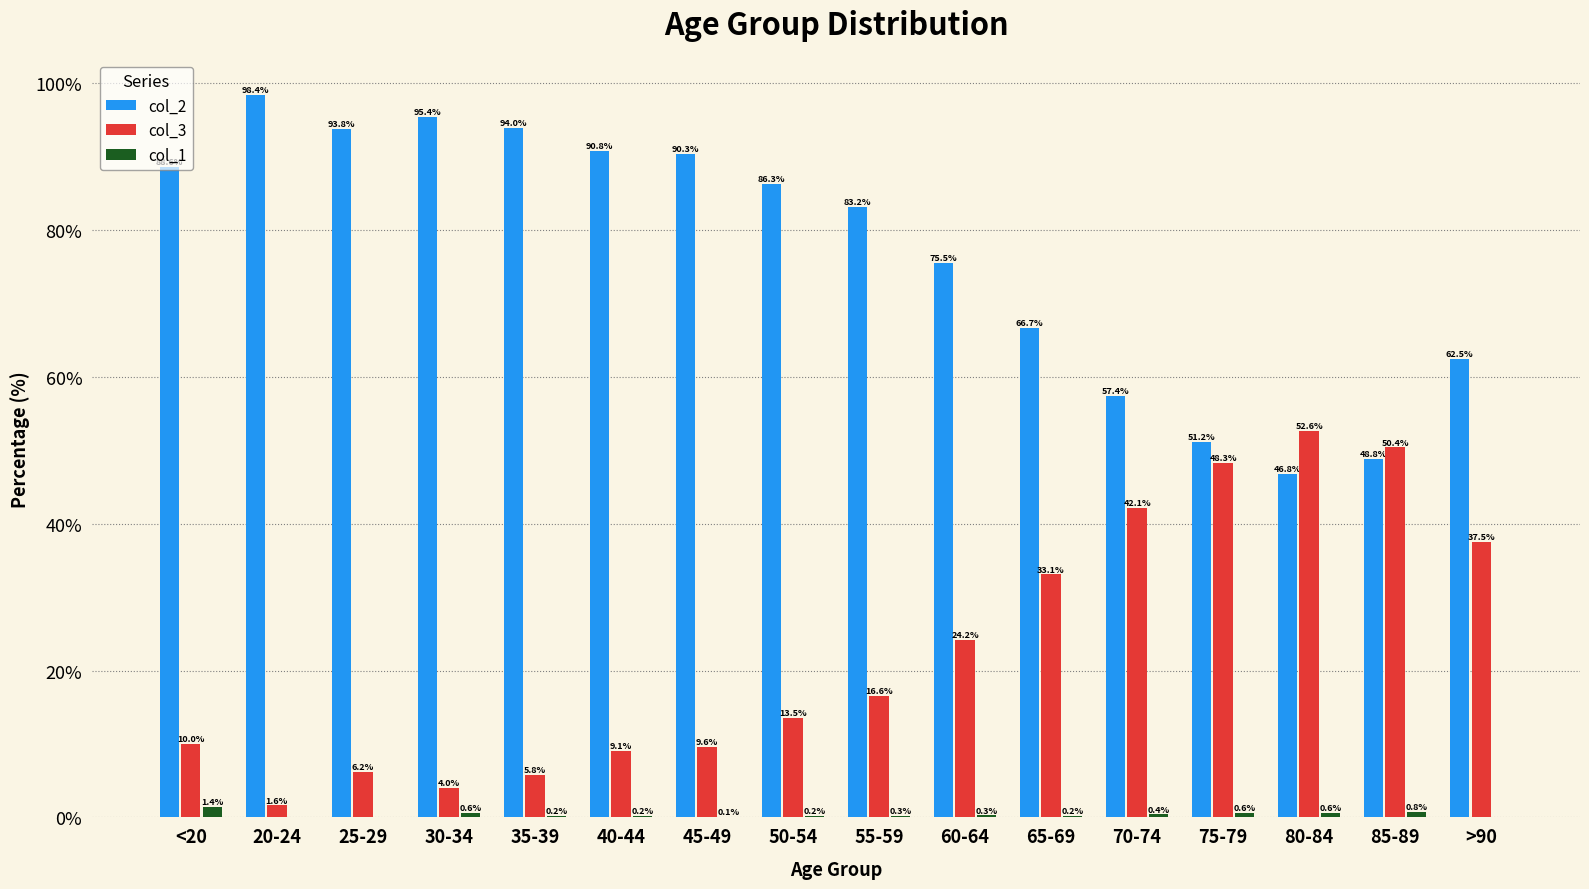

What are all the series names shown in the legend?

col_2, col_3, col_1